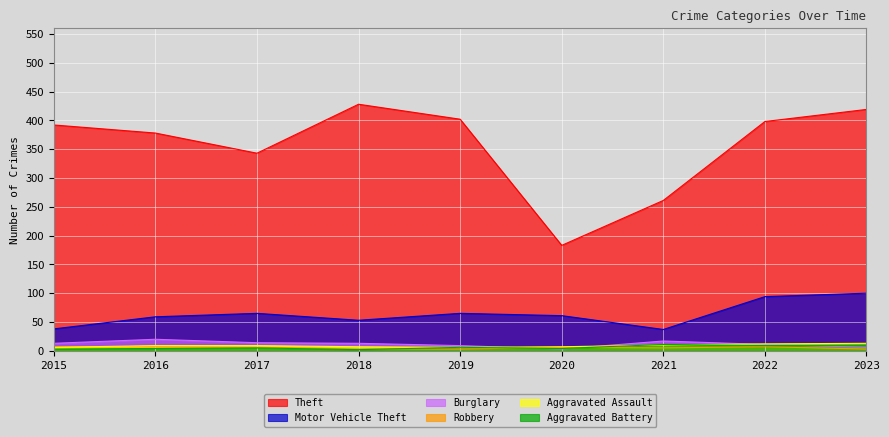

How many interior local valleys does the Aggravated Assault series have?

1